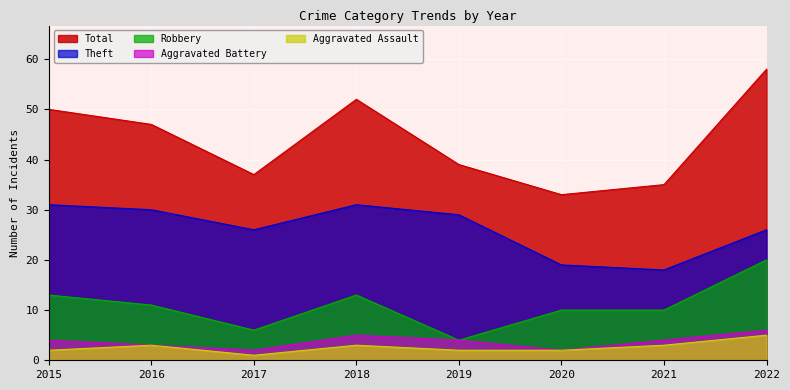

True or false: Aggravated Battery and Theft cross at least once.

False